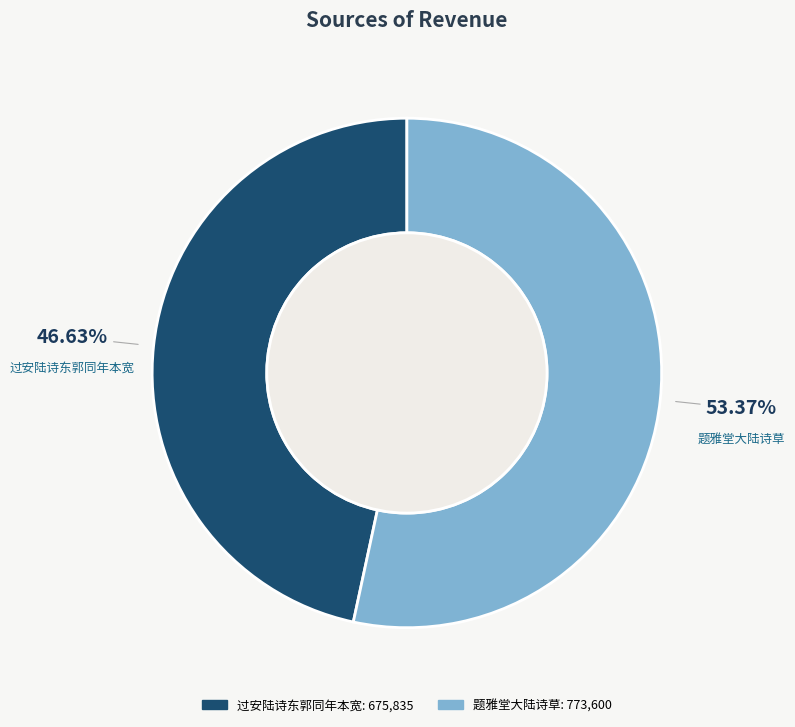

Approximately how many times larger is the value at 题雅堂大陆诗草 compared to 过安陆诗东郭同年本宽?

1.1